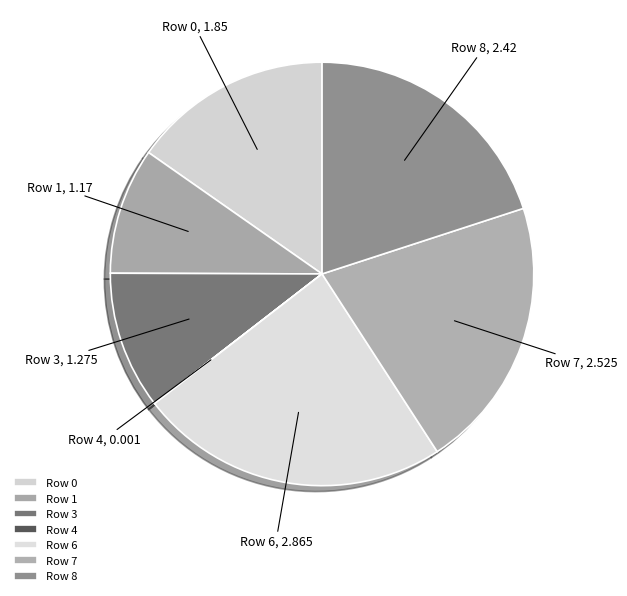

True or false: Row 7 accounts for 21% of the total.

True